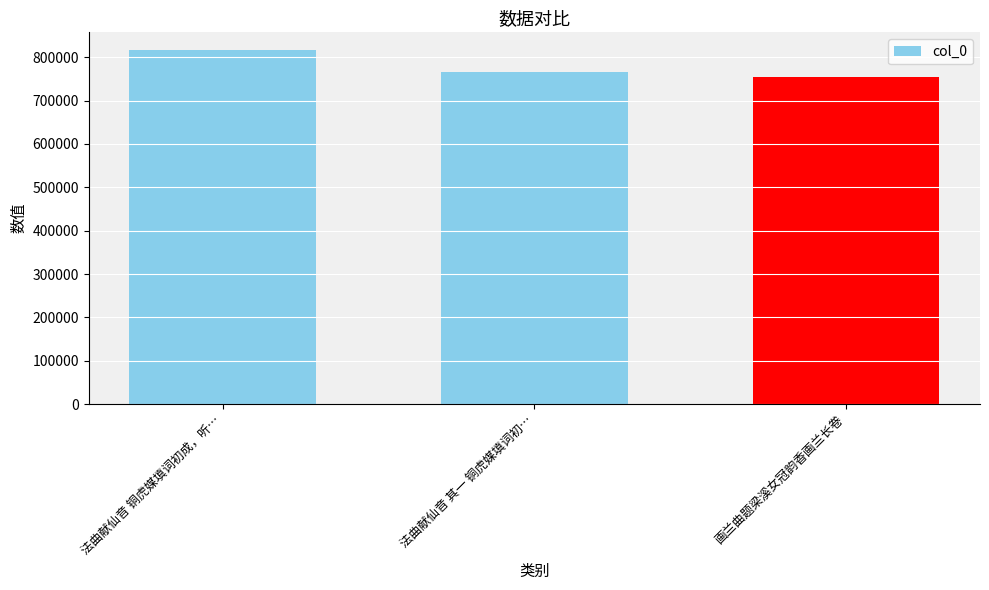

The chart shows a value of 462710 at 法曲献仙音 铜虎媒填词初成，听…. True or false?

False